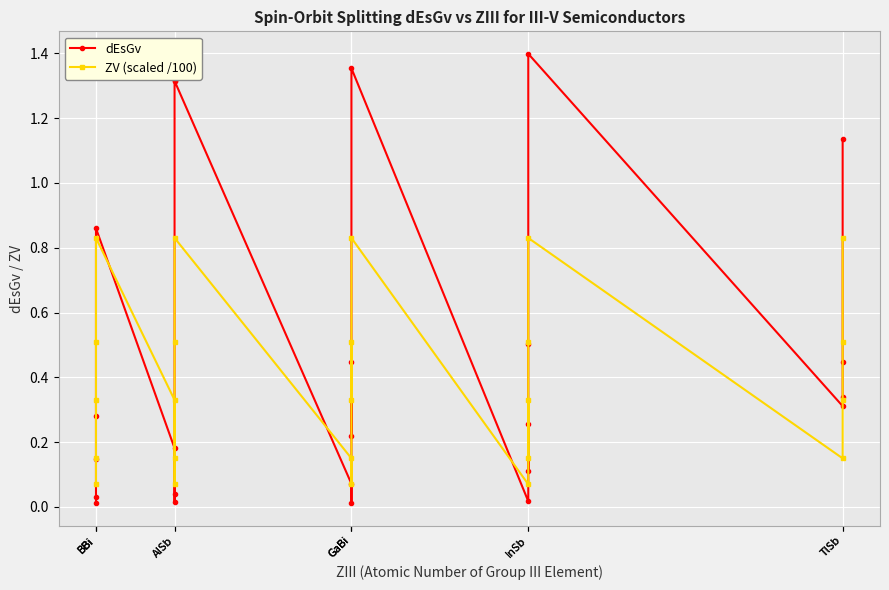

What are all the series names shown in the legend?

dEsGv, ZV (scaled /100)